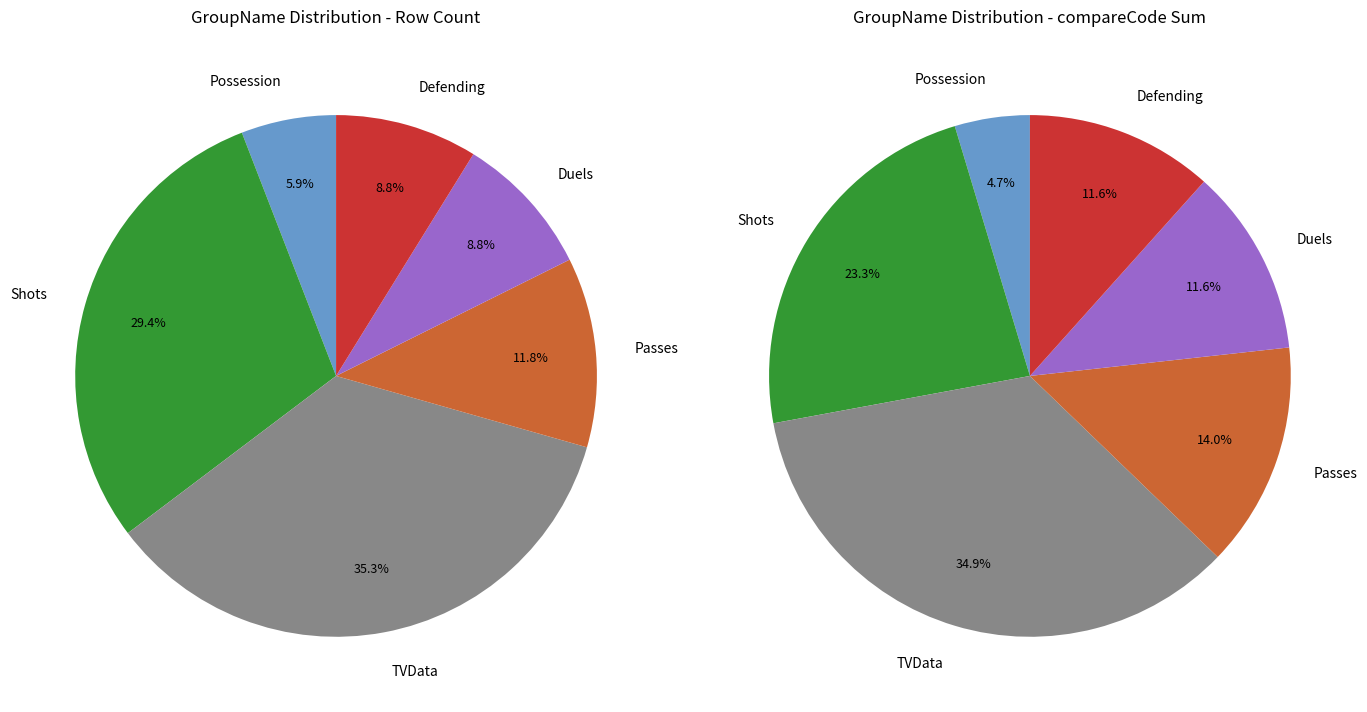

To the nearest percent, what is the average slice percentage?

17%